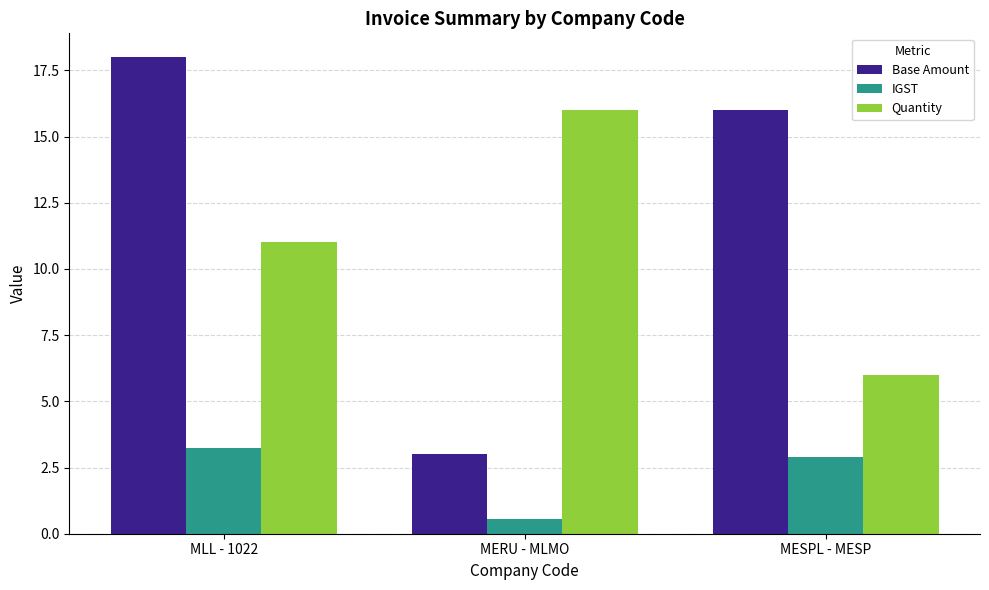

How many groups of bars are there?

3